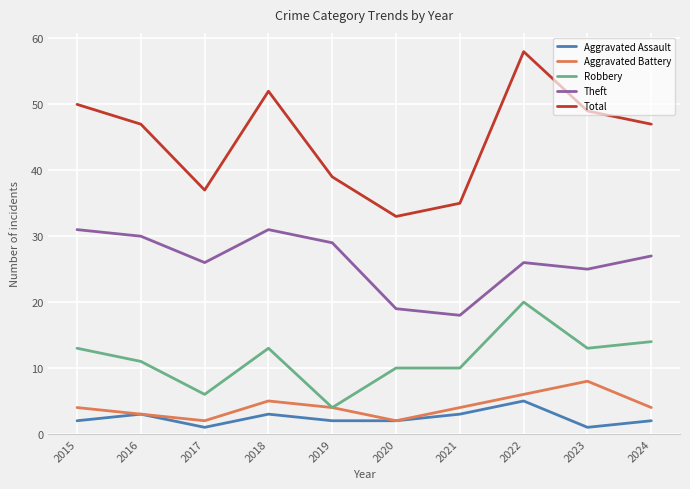

Is it true that Total equals 12 at 2017?

False